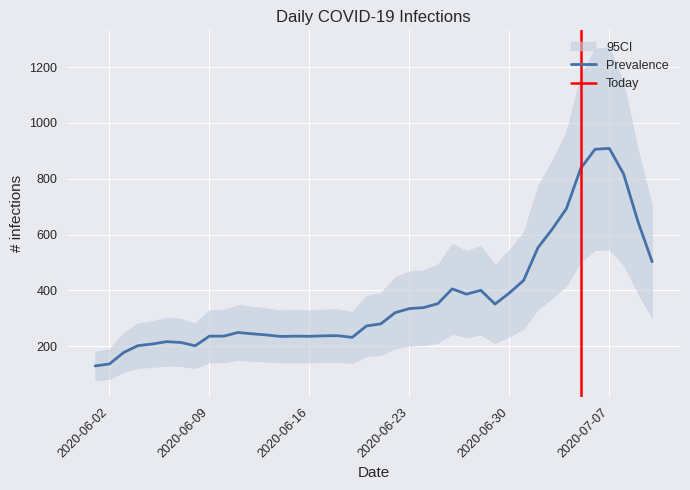

What is the lowest value of the Prevalence series?

129.0